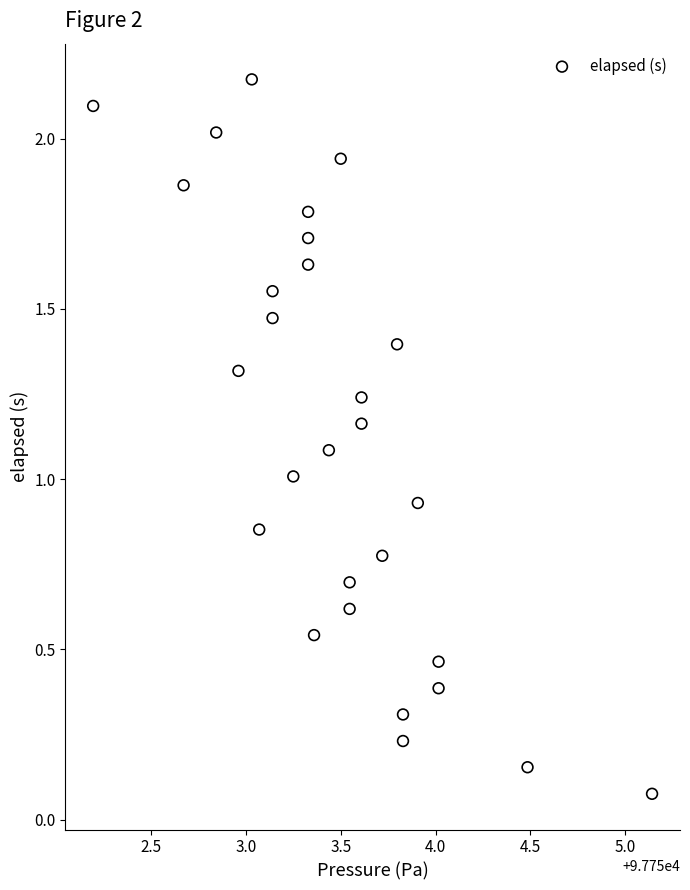

What is the range of X values (max minus min)?

2.9